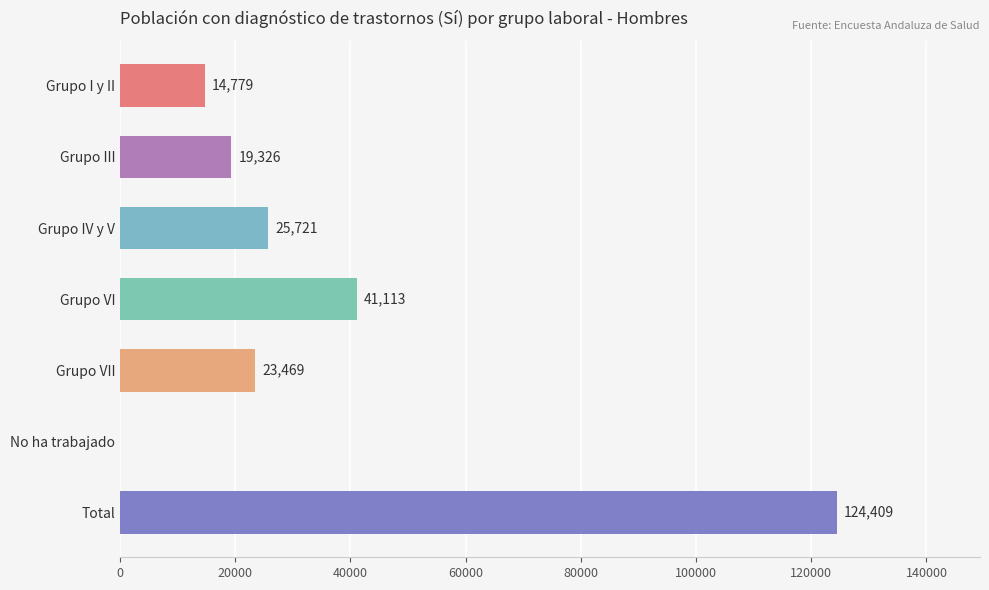

Is it true that the value at Grupo VI is 41113?

True